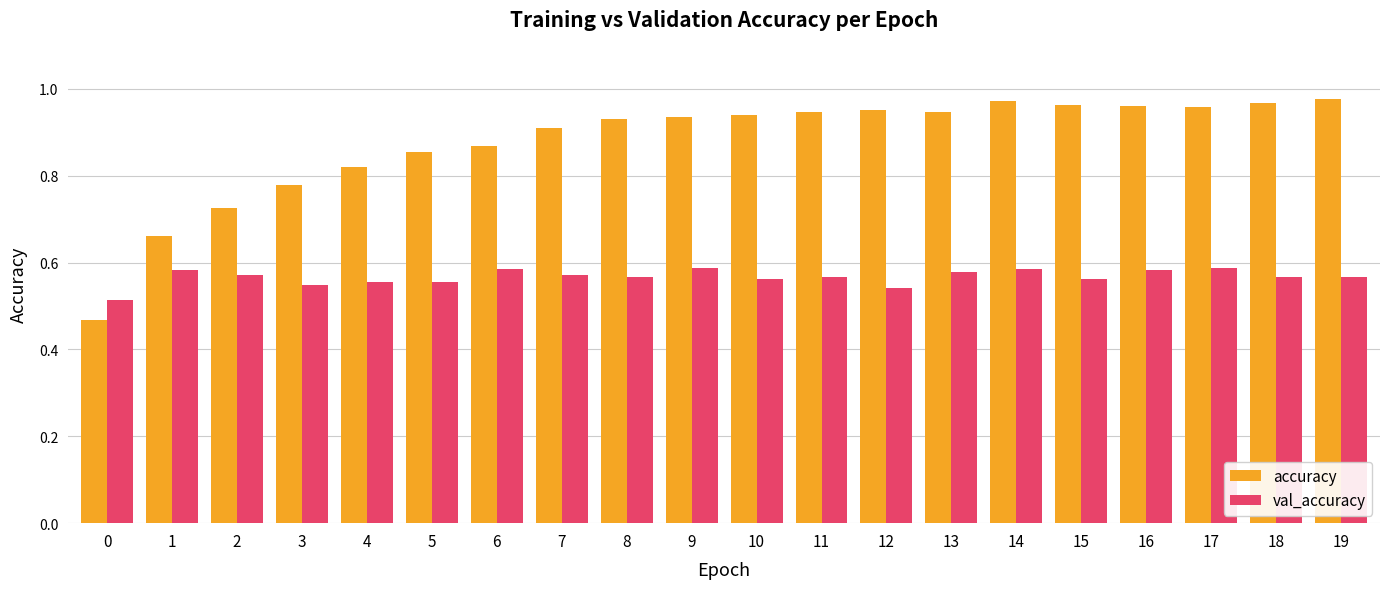

Rank the series by their average value, from highest to lowest.

accuracy, val_accuracy